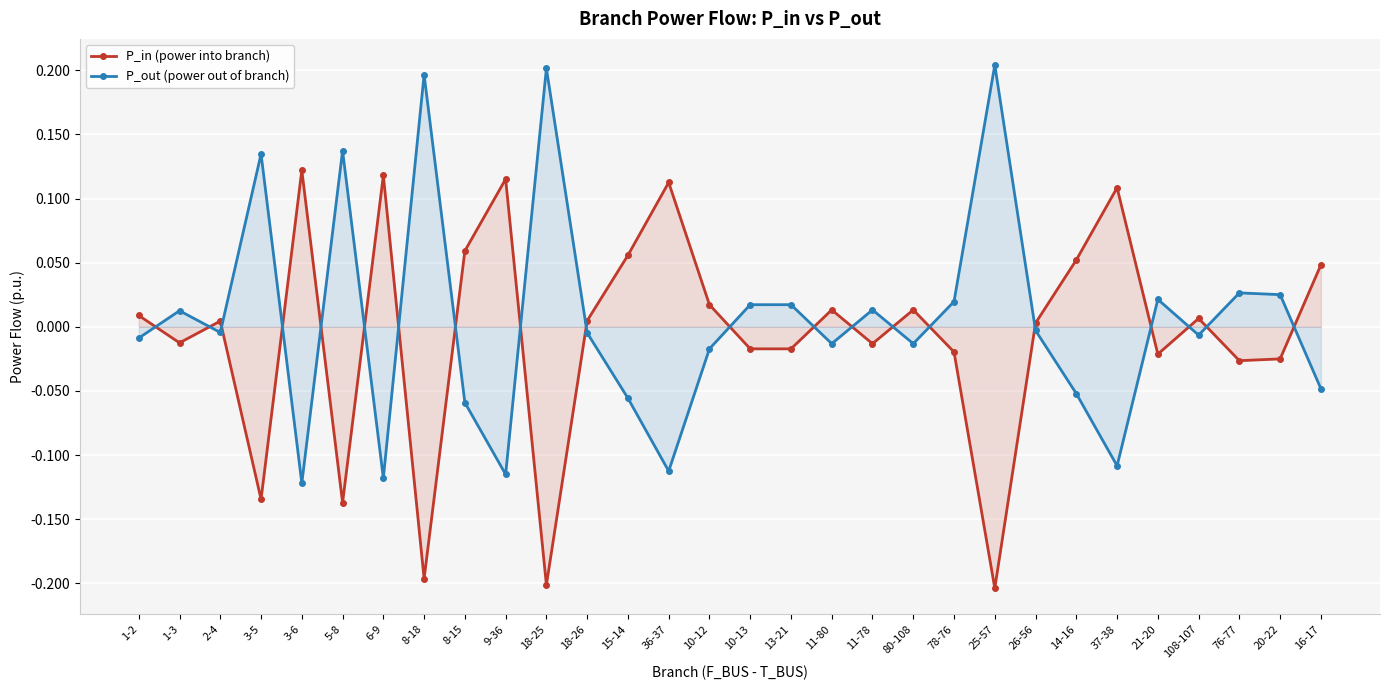

How many times do P_out (power out of branch) and P_in (power into branch) cross each other?

20